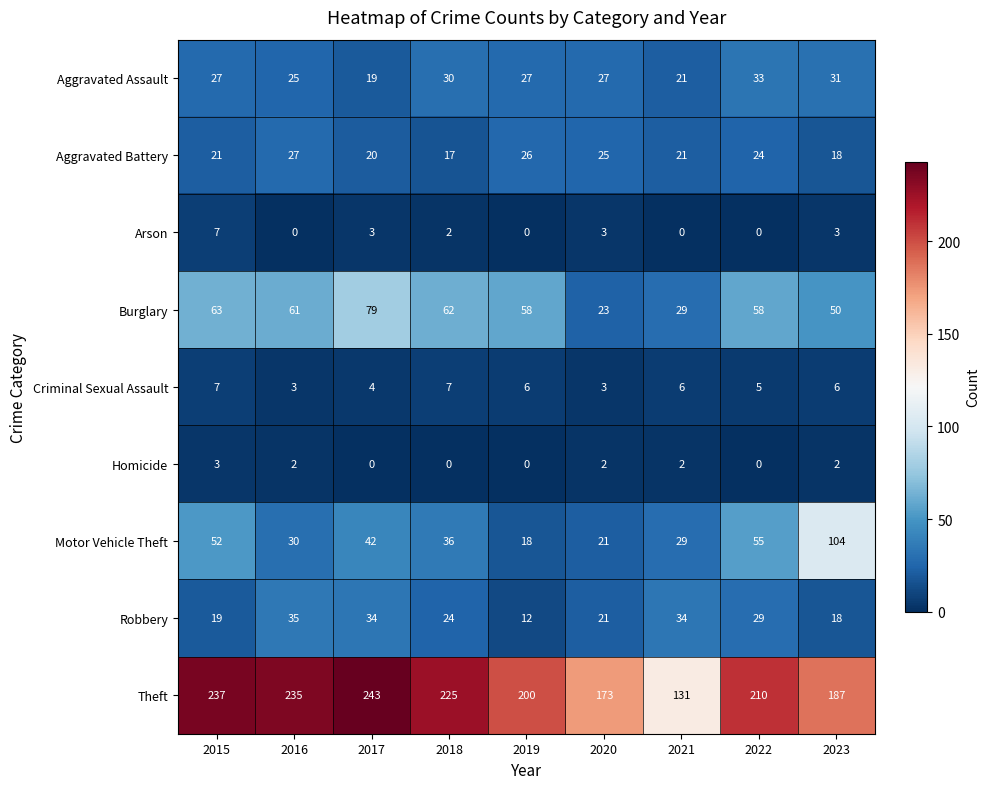

What is the sum of all Criminal Sexual Assault values?

47